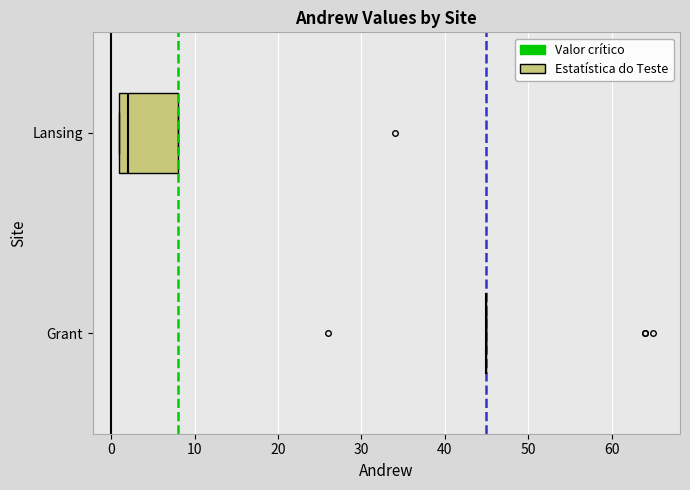

Which box is the widest, from its left edge to its right edge?

Lansing